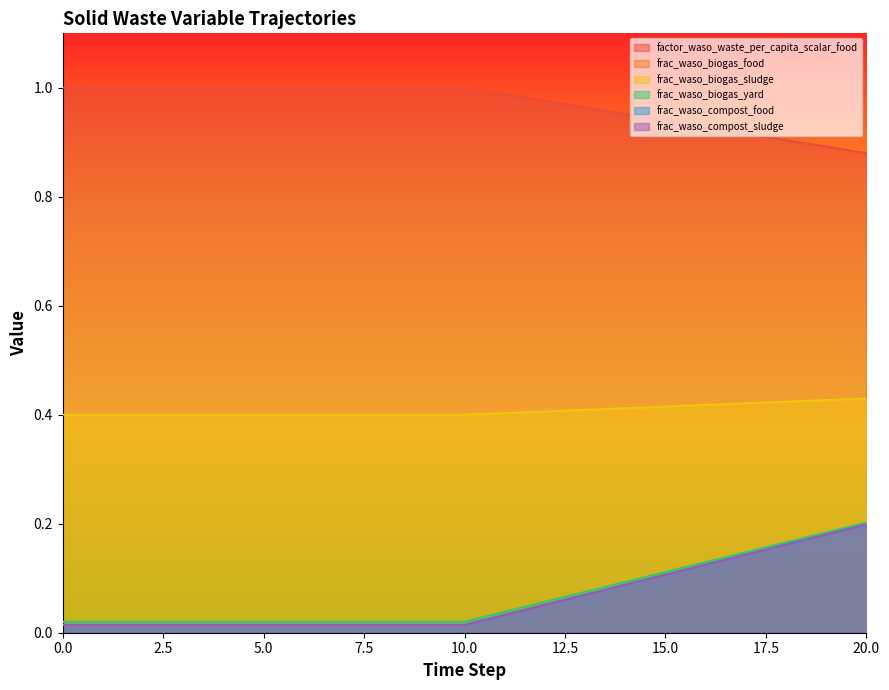

What is the greatest value displayed?

1.0